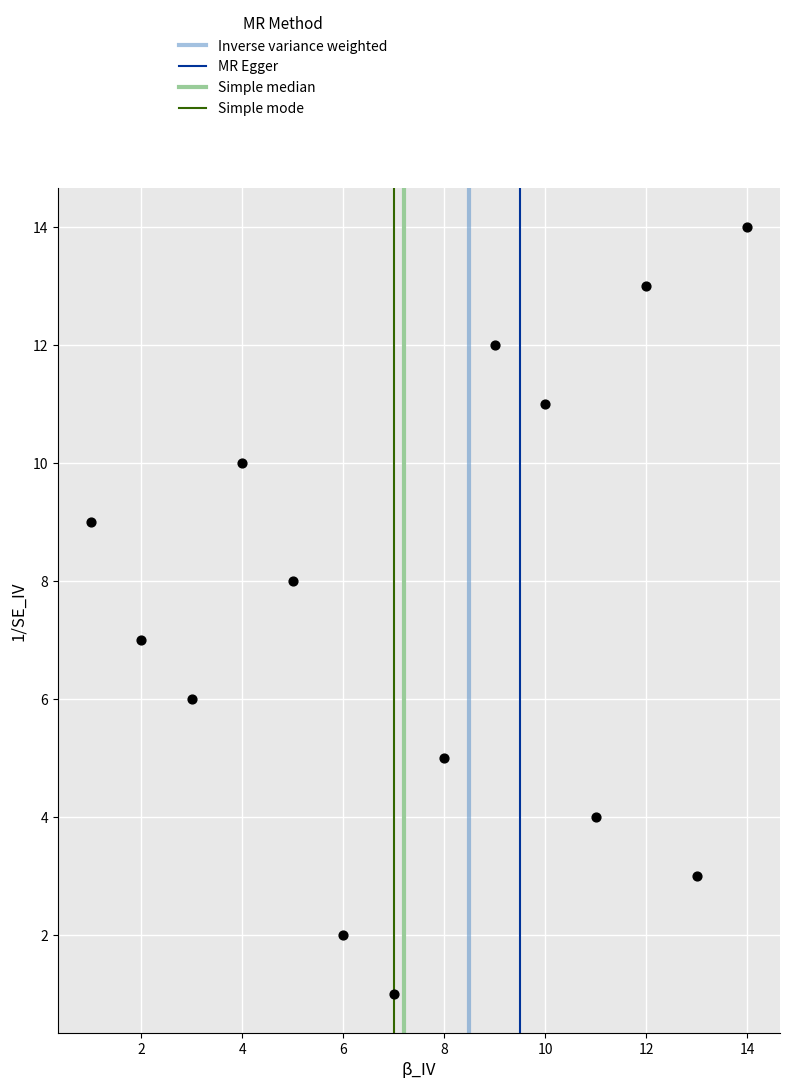

What is the range of X values (max minus min)?

13